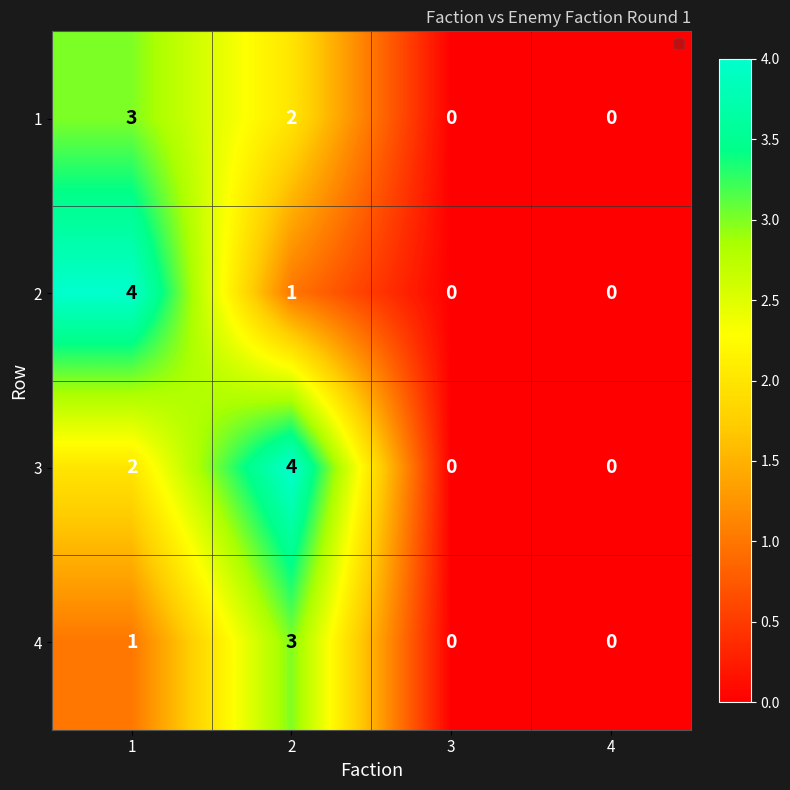

Which series changed the most between 2 and 4?

3